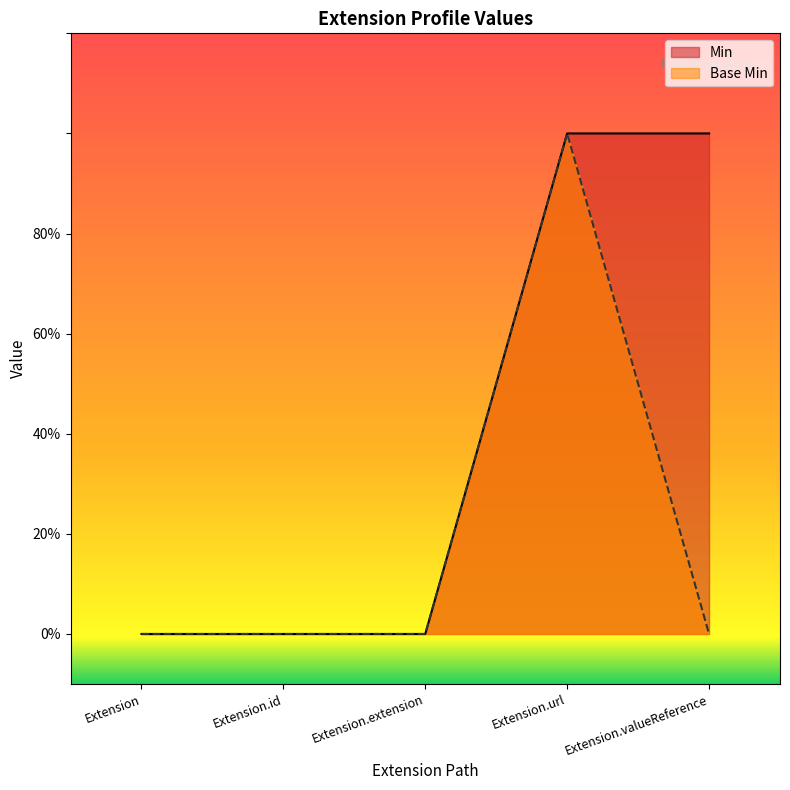

True or false: Min has more than 2 points higher than both neighbors.

False